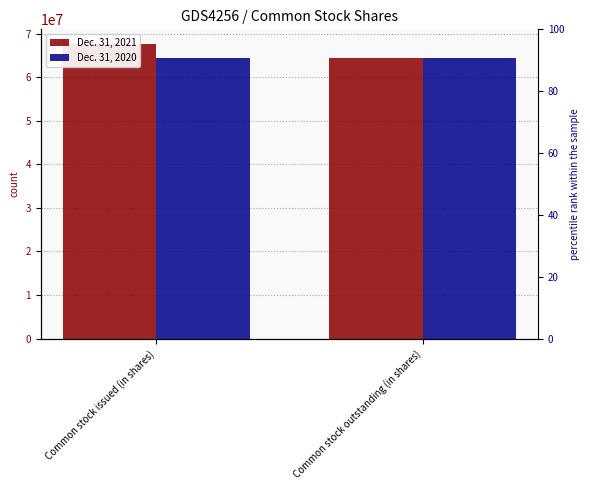

Rank the series at Common stock issued (in shares) from highest to lowest value.

Dec. 31, 2021, Dec. 31, 2020